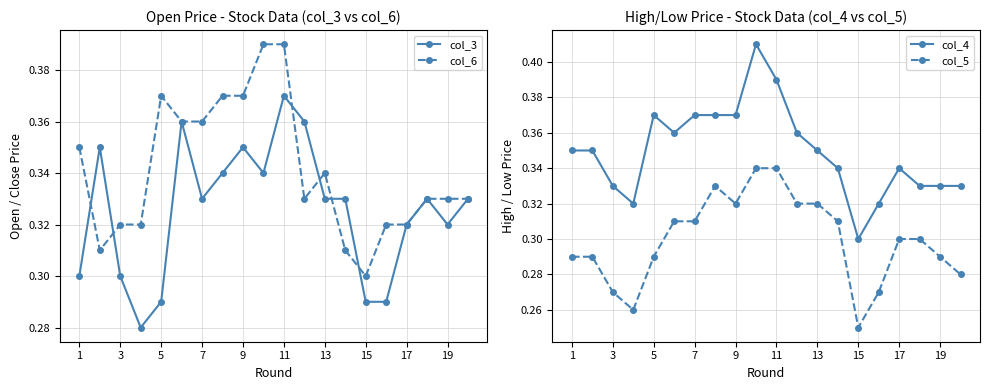

What is the sum of all col_6 values?

6.8